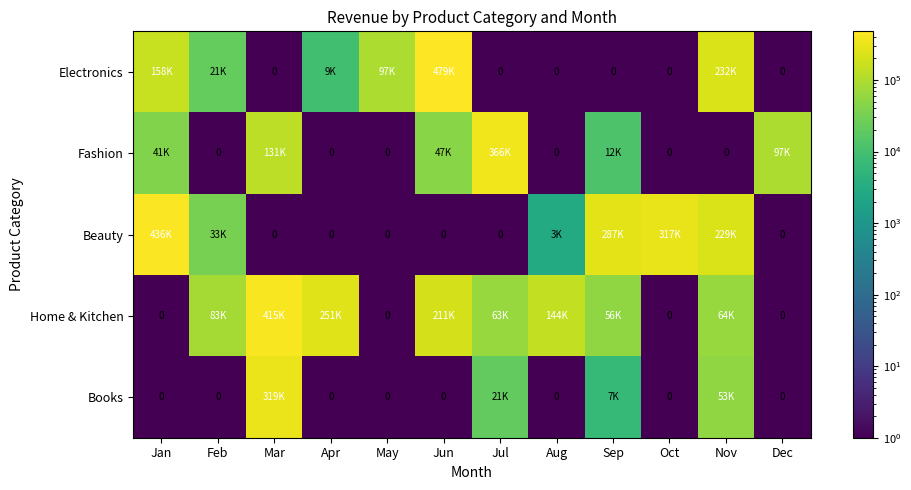

The value of Books at Jul is 11805.2. True or false?

False